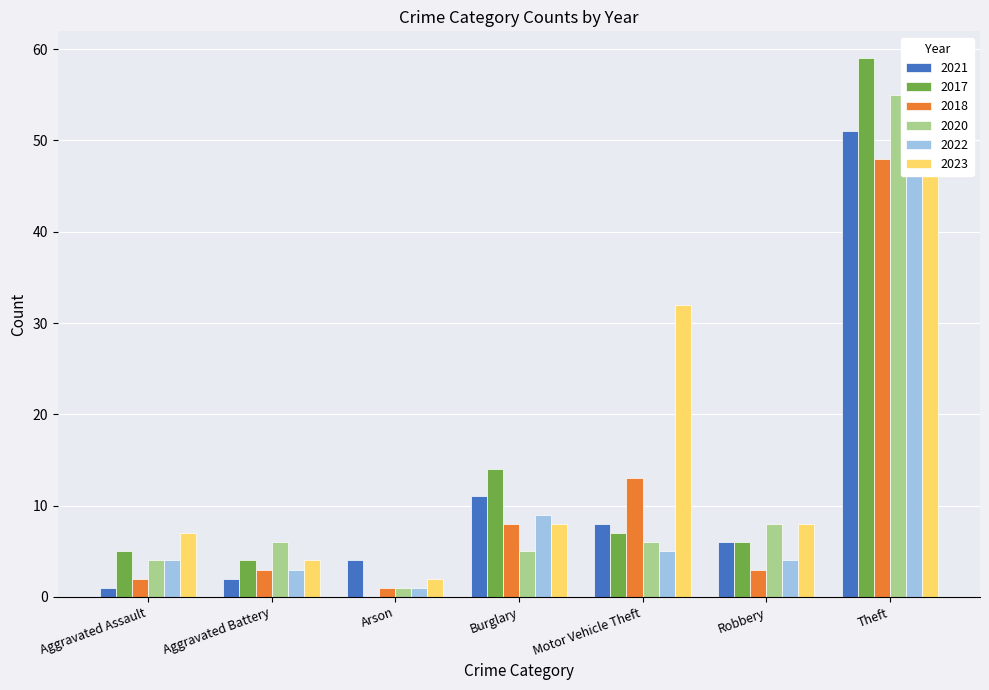

Rank the categories by 2017 value from highest to lowest.

Theft, Burglary, Motor Vehicle Theft, Robbery, Aggravated Assault, Aggravated Battery, Arson